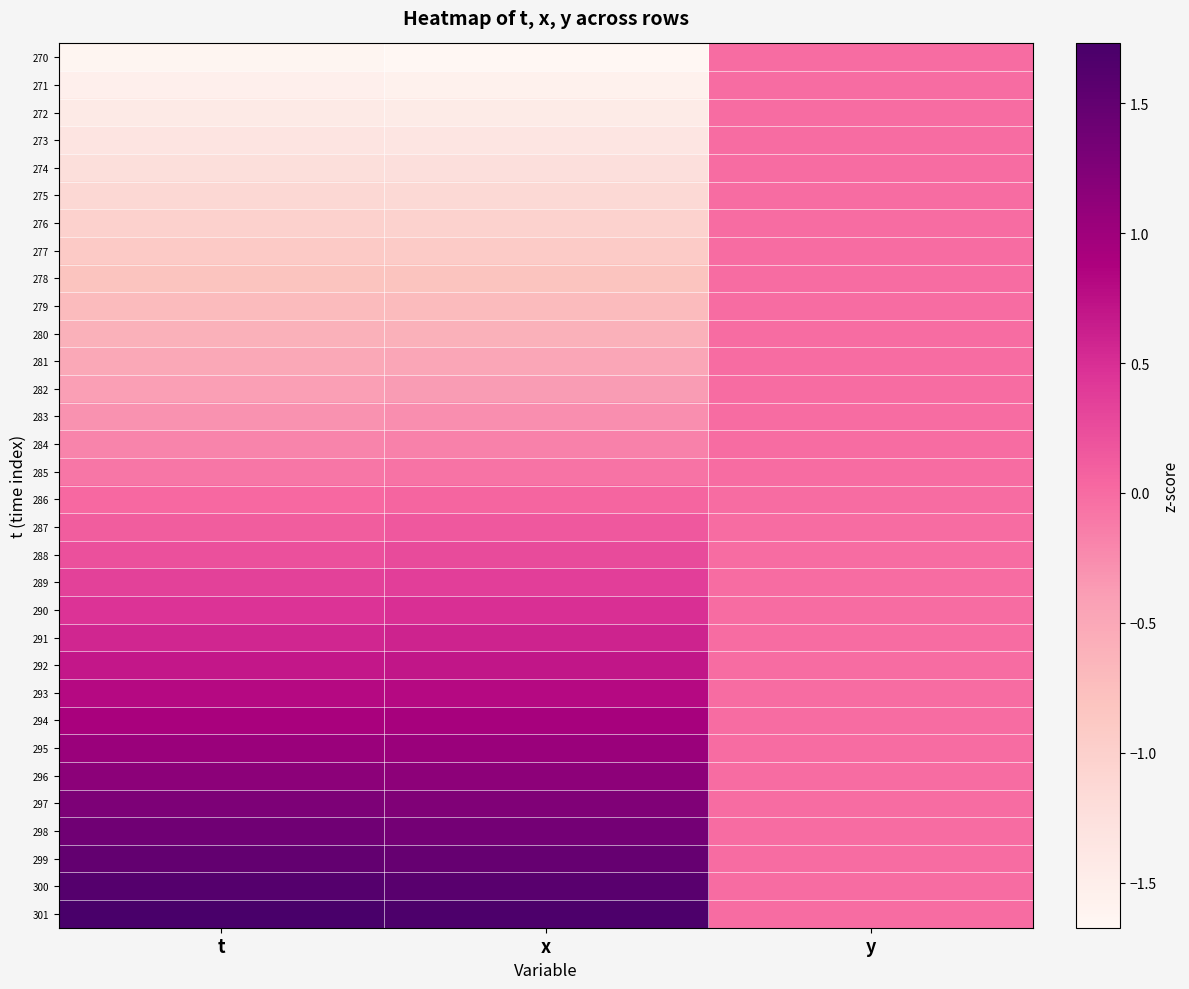

At how many categories does at least one series exceed 0?

2